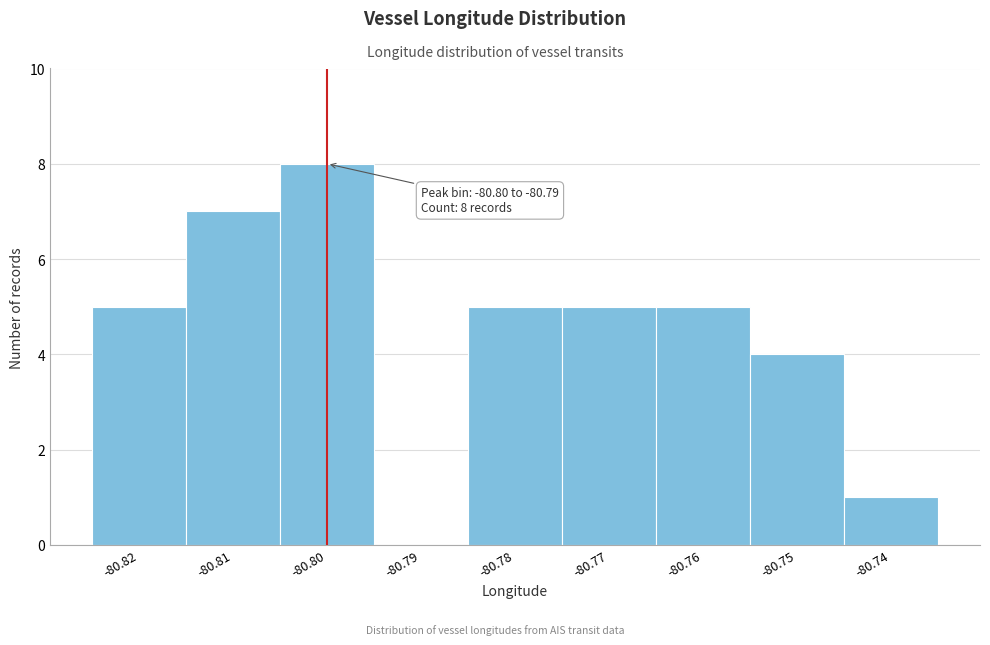

Reading left to right, what are all the values shown in this chart?

-80.82=5	-80.81=7	-80.80=8	-80.79=0	-80.78=5	-80.77=5	-80.76=5	-80.75=4	-80.74=1